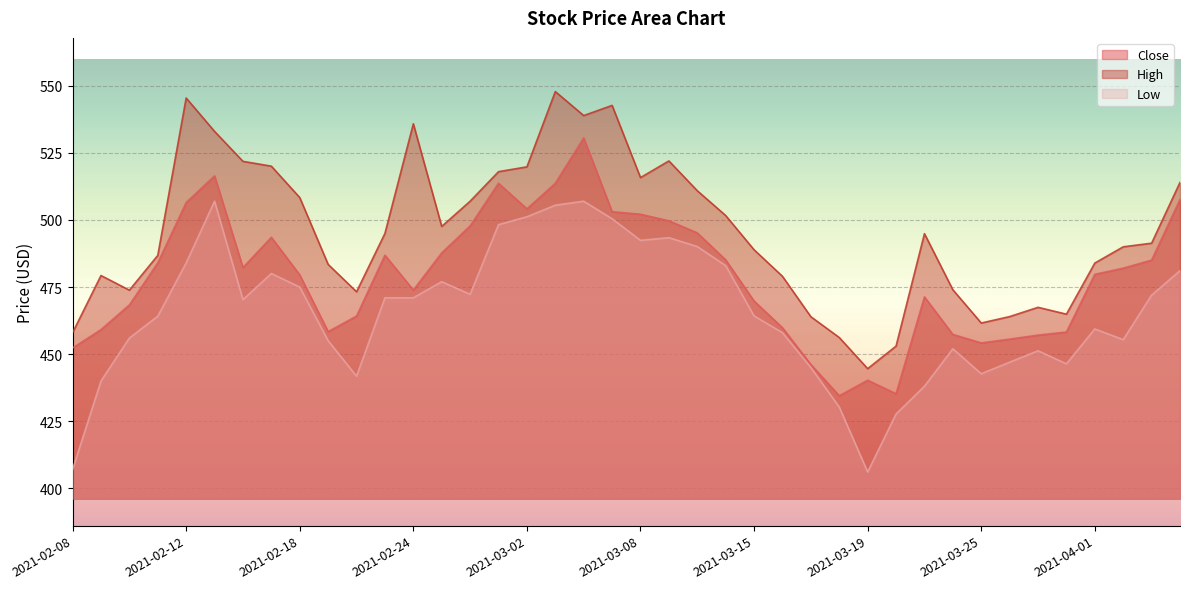

Where is the first local maximum for Close?

2021-02-15